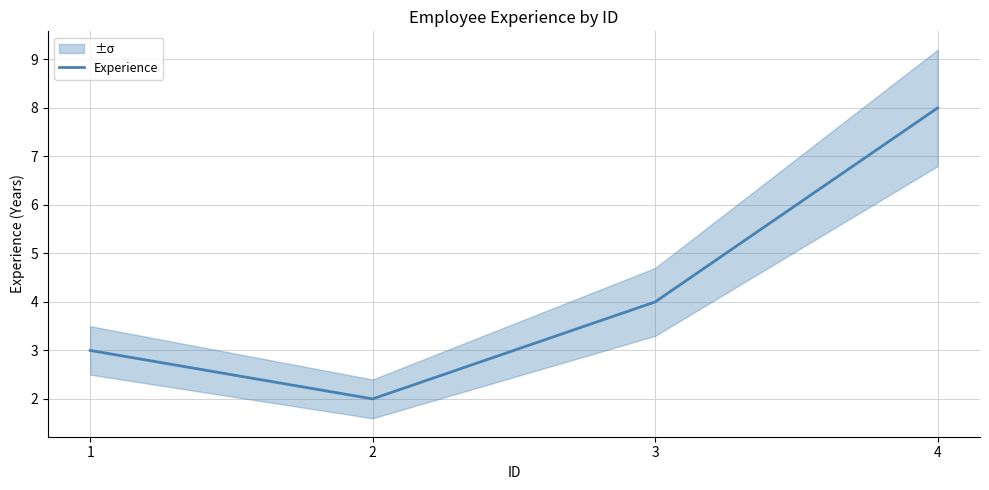

Is this an area chart (filled region under the line)?

No